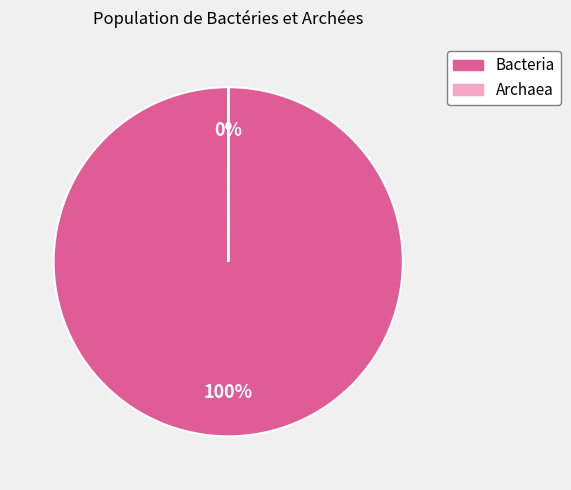

To the nearest percent, what percentage of the pie is Bacteria?

100%